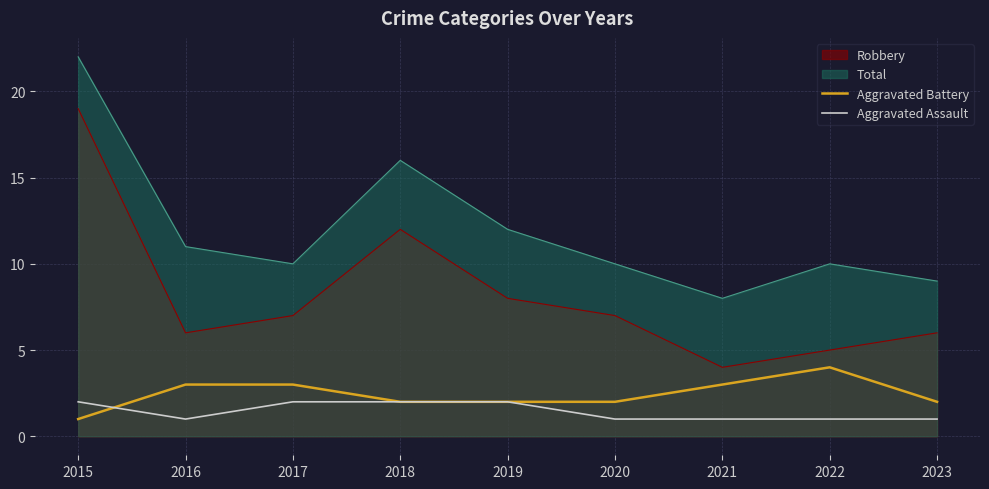

True or false: Aggravated Assault and Aggravated Battery cross at least once.

True